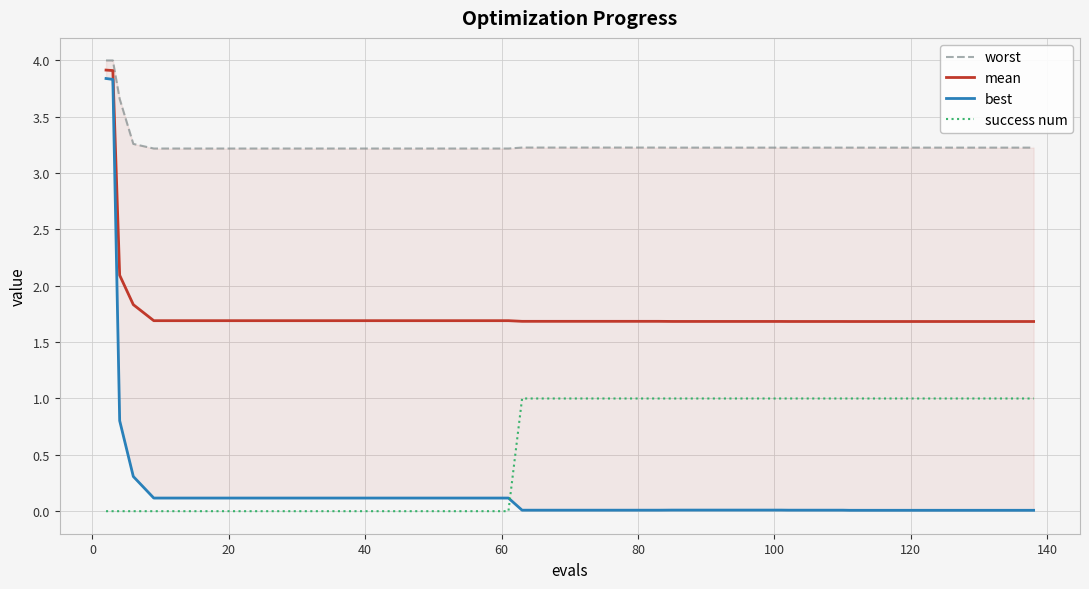

Does the chart display data point markers on the line(s)?

No